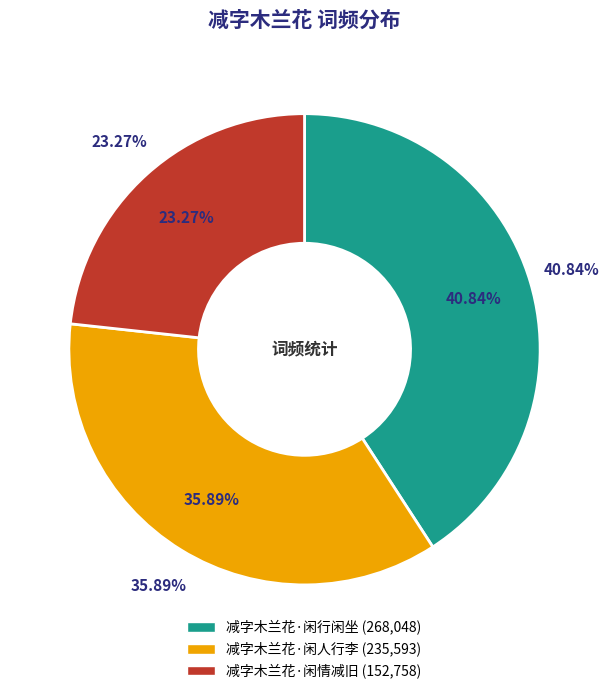

To the nearest percent, what percentage of the pie is 减字木兰花·闲行闲坐?

41%